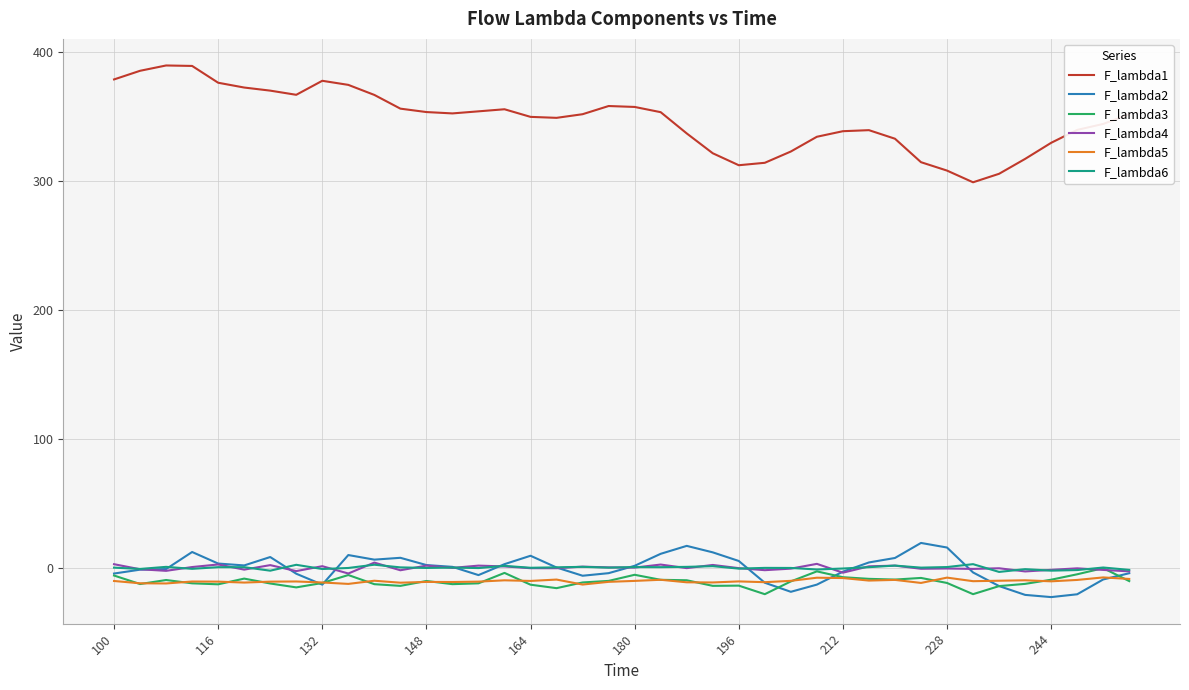

True or false: F_lambda1 and F_lambda2 cross at least once.

False